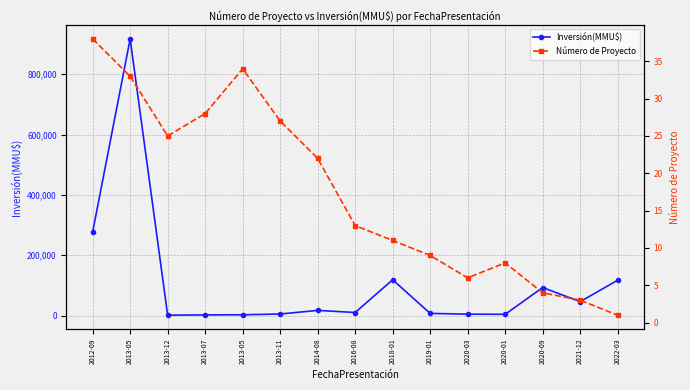

At which category does Número de Proyecto reach its first local valley?

2013-12